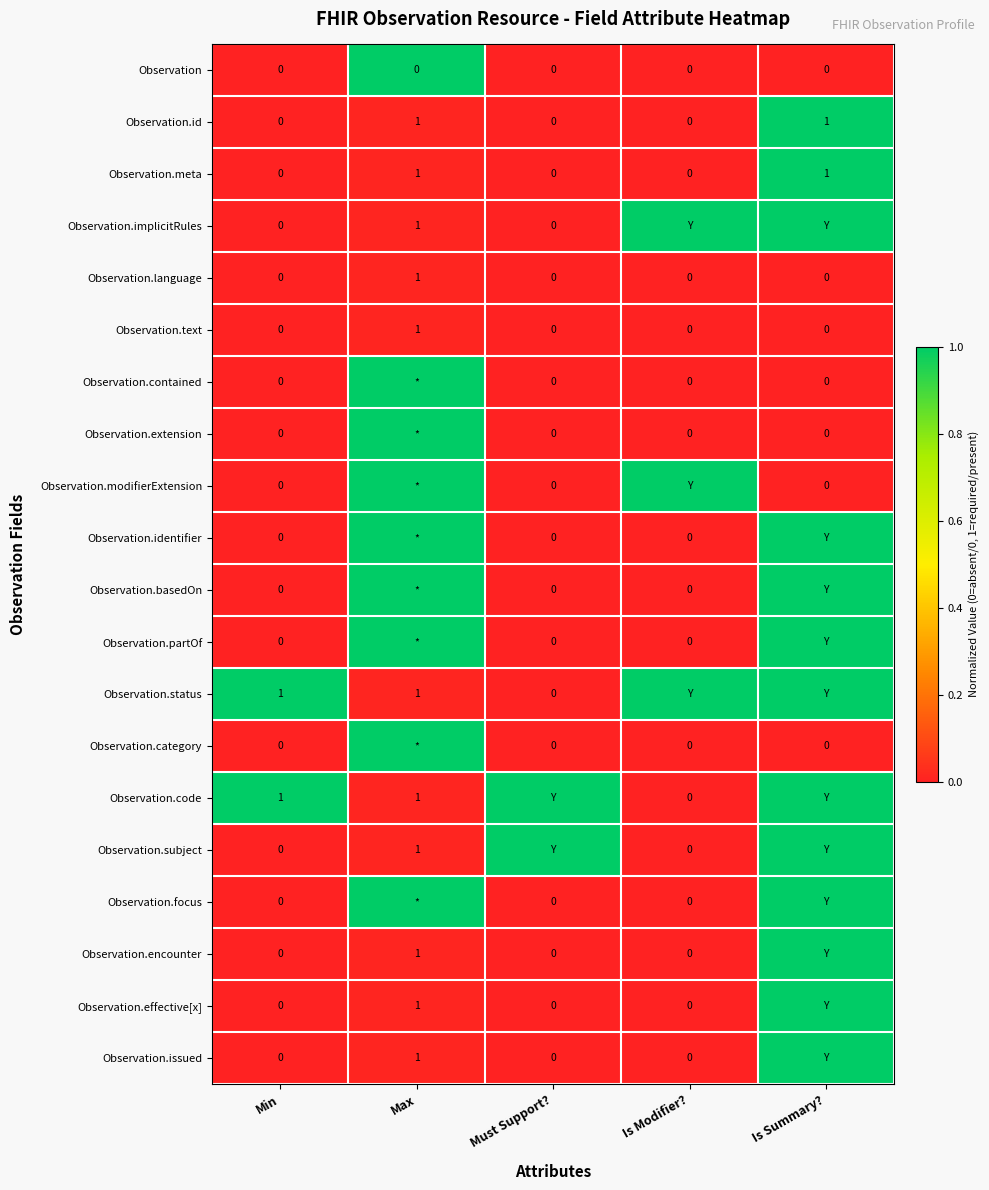

At how many categories does at least one series exceed 0?

5